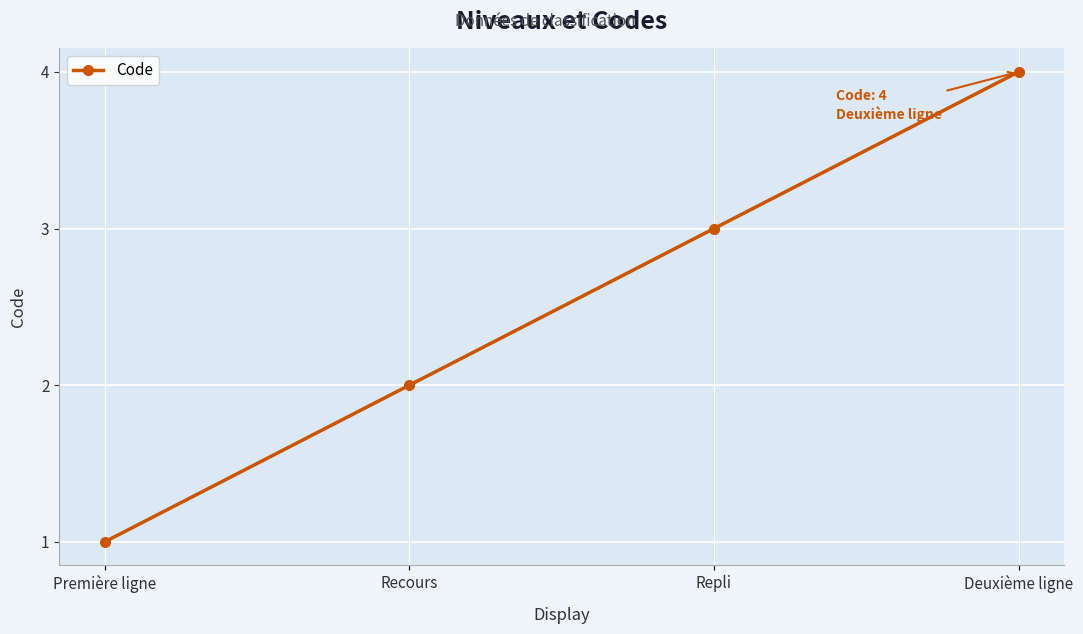

What is the sum of the values at Deuxième ligne and Repli?

7